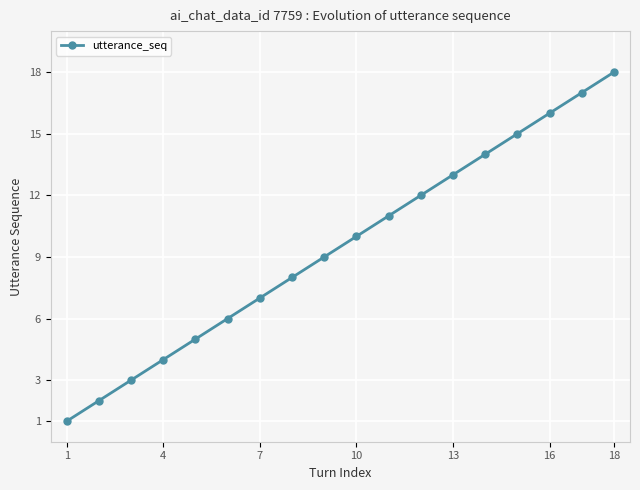

True or false: the data has more than 2 interior local peaks.

False